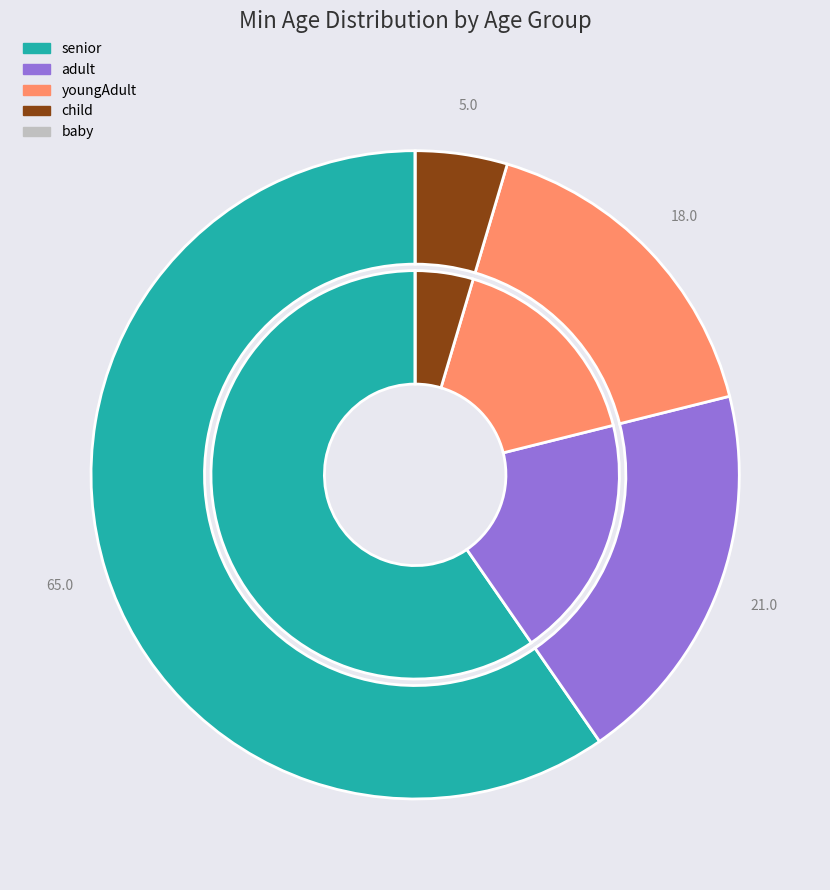

Between youngAdult and adult, which is larger?

adult